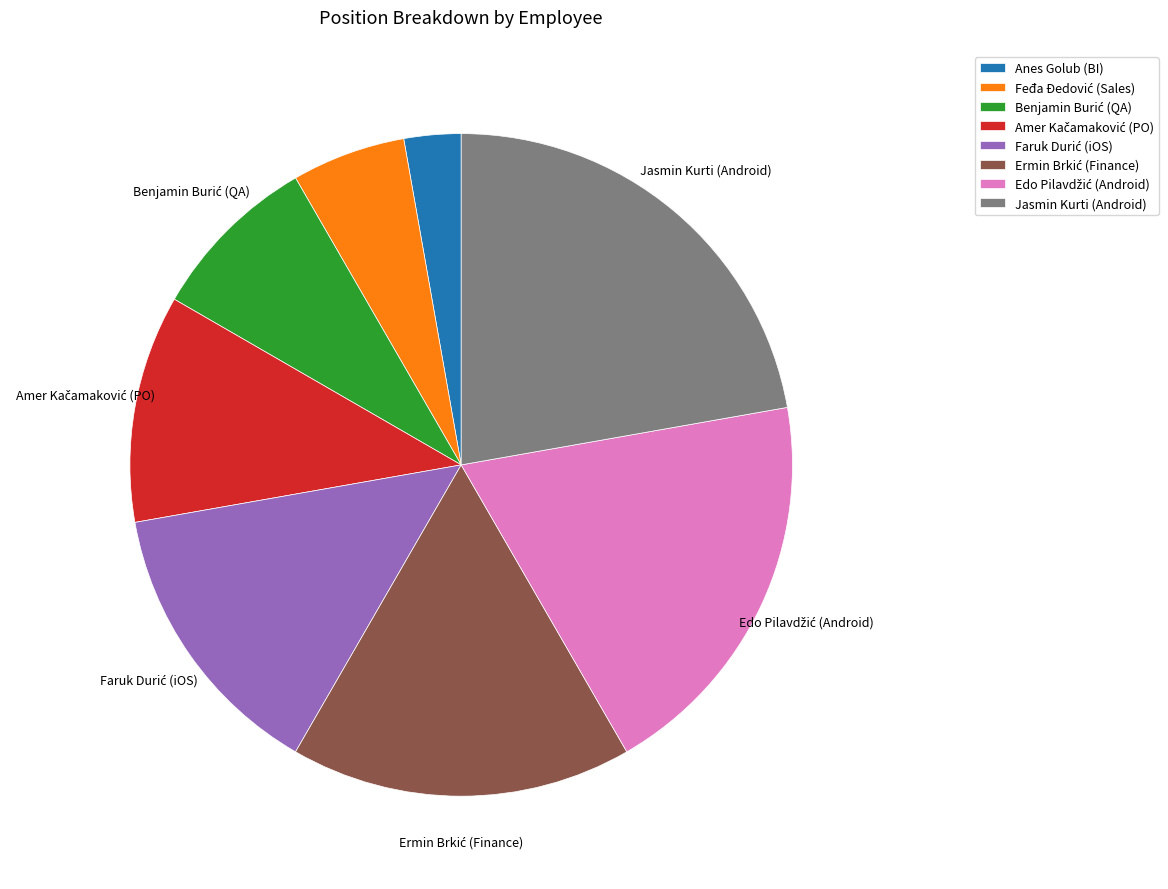

Which slice is the largest?

Jasmin Kurti (Android)